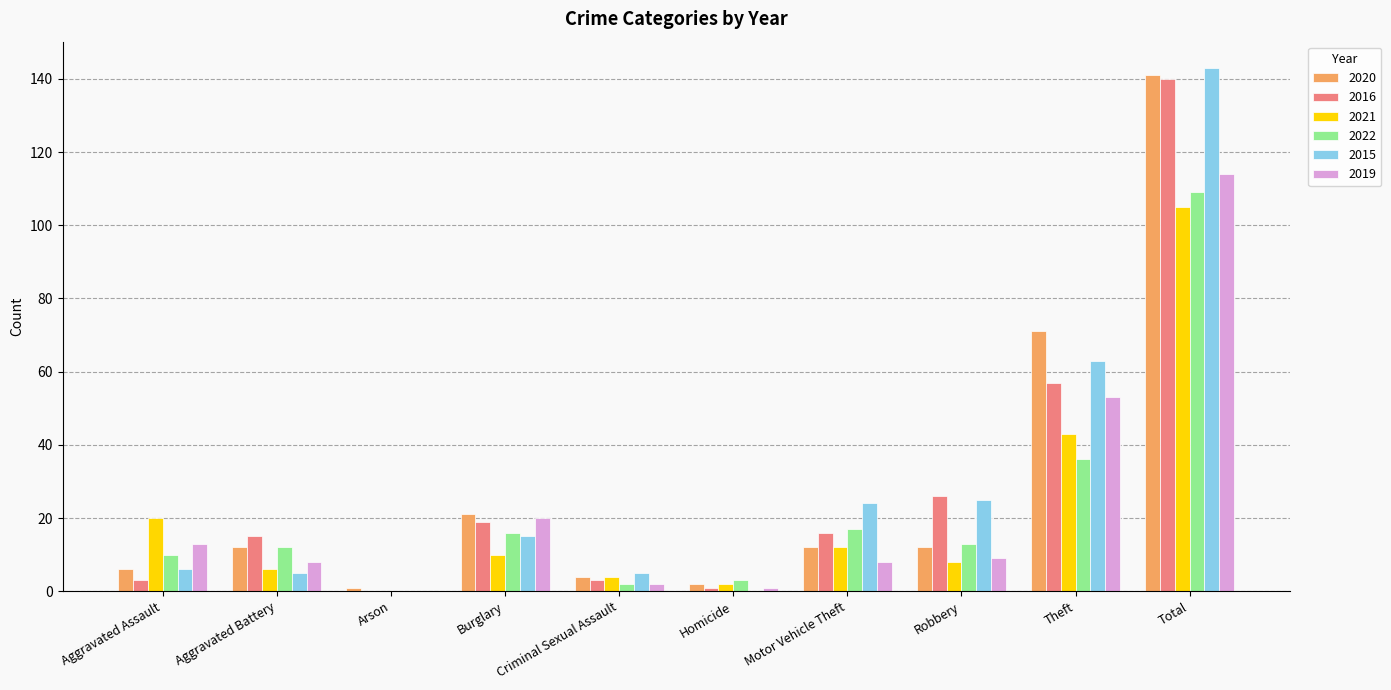

How many distinct data groups are displayed?

6